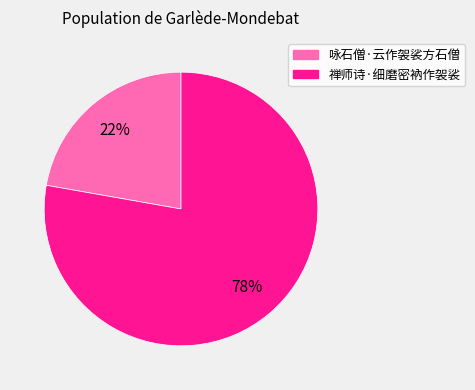

Which slice is the largest?

禅师诗·细磨密衲作袈裟